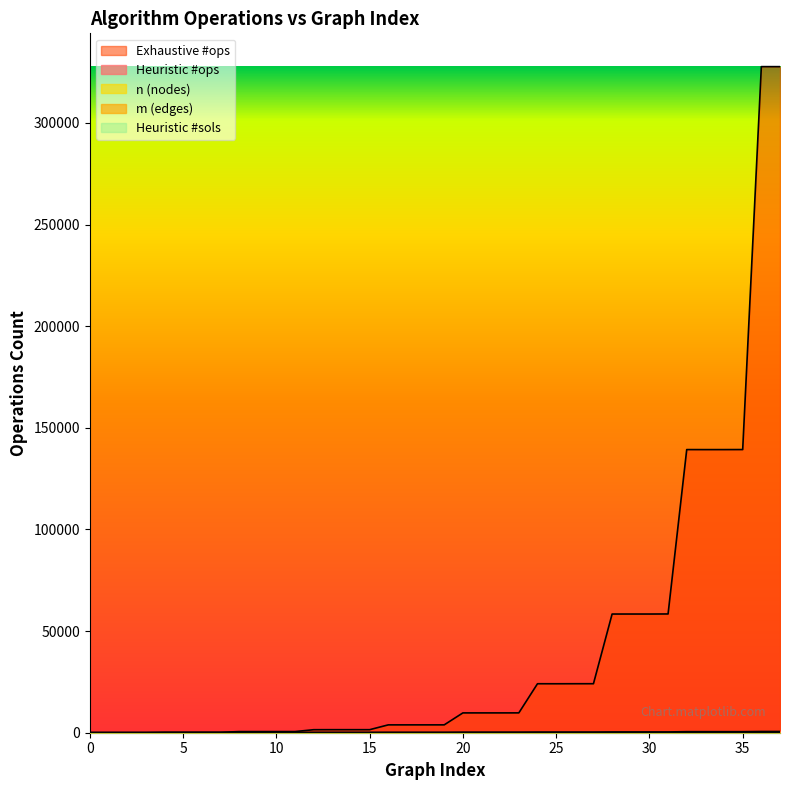

Which series has the largest total across all categories?

Exhaustive #ops